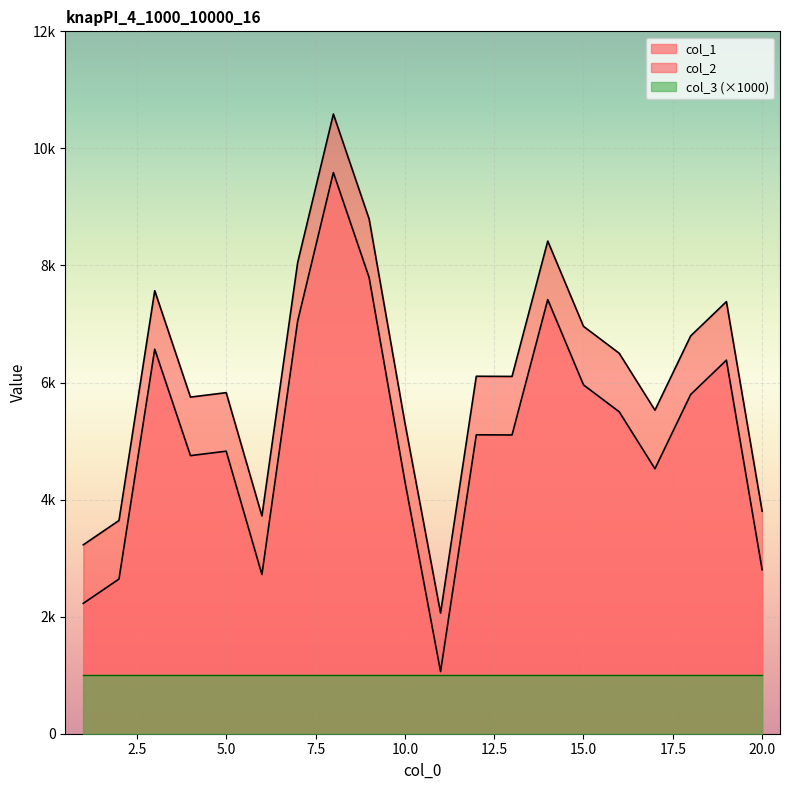

What is the difference between the maximum and minimum values in the col_1 series?

8525